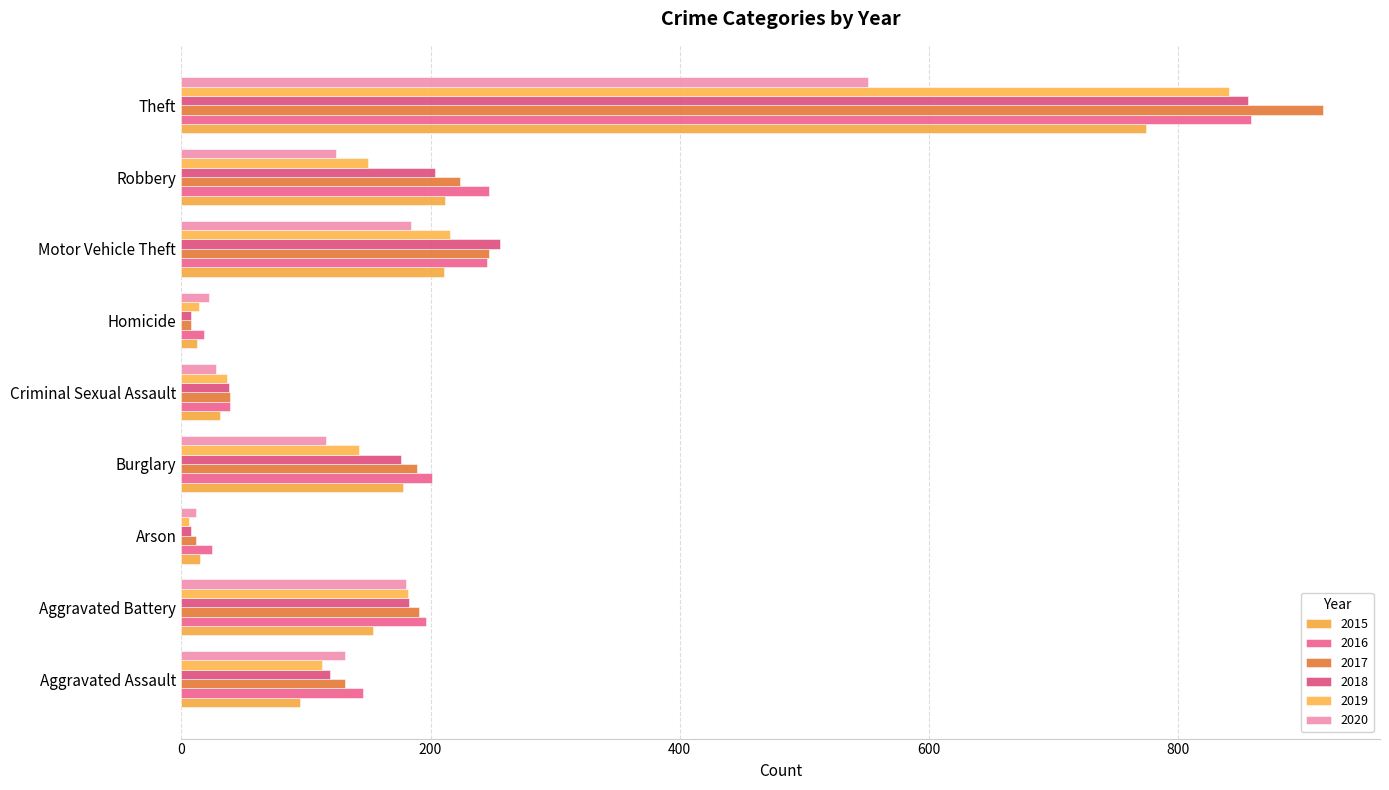

Count the number of categories in the chart.

9